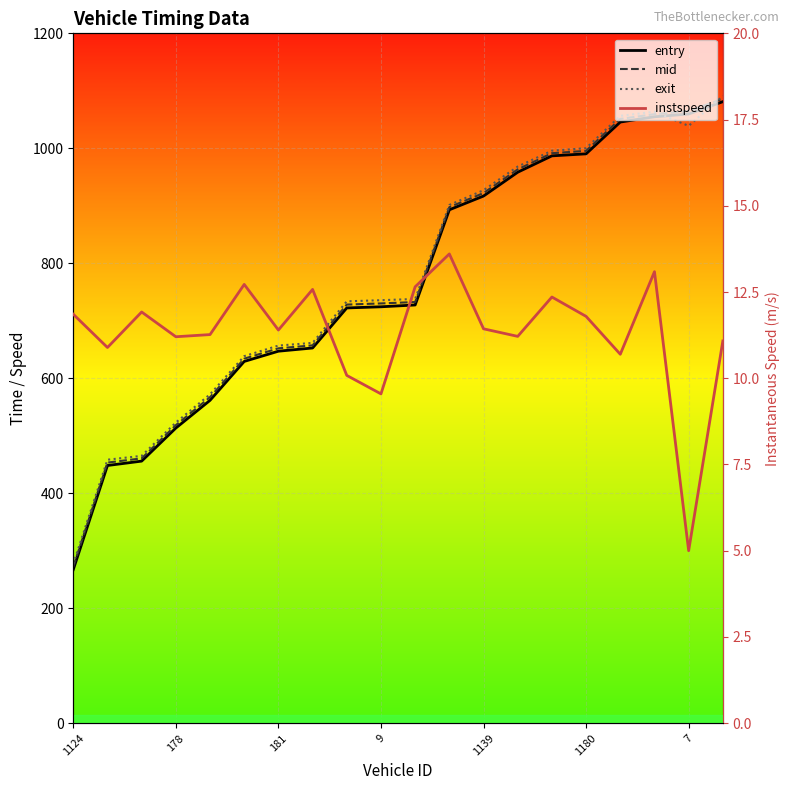

What is the lowest value of the exit series?

276.9